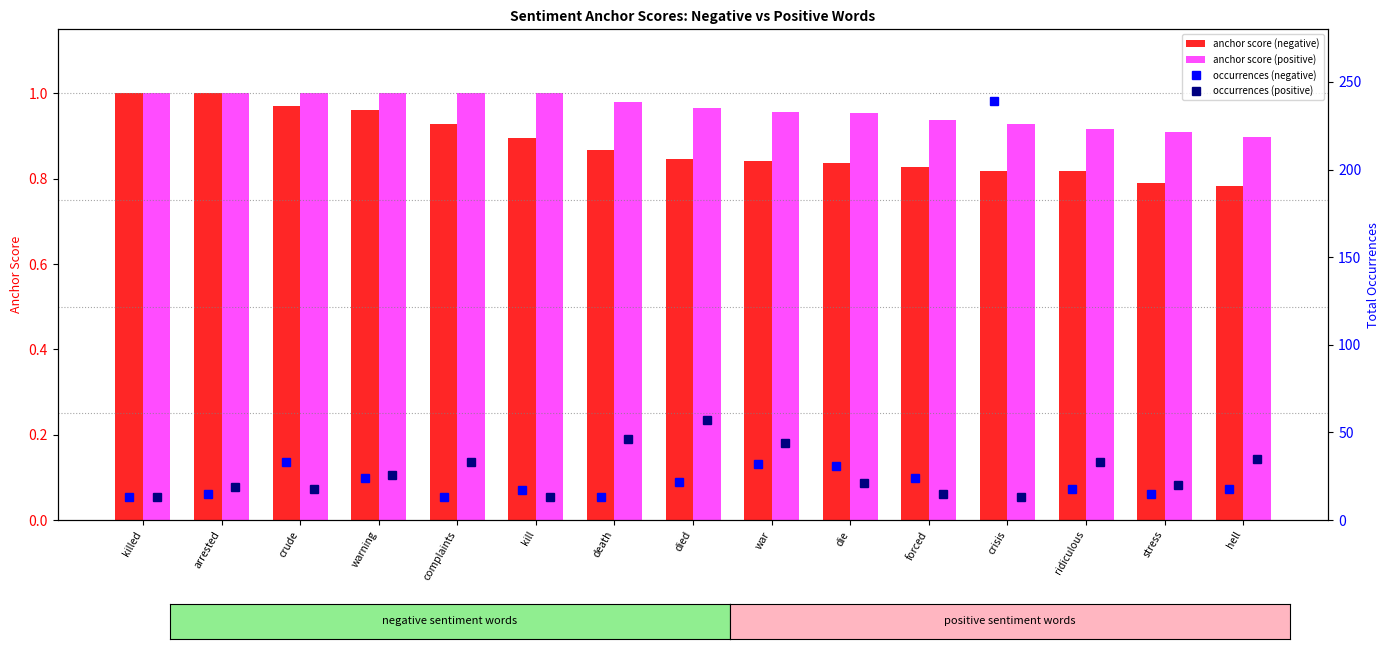

The value of anchor score (positive) at kill is 1.0. True or false?

True